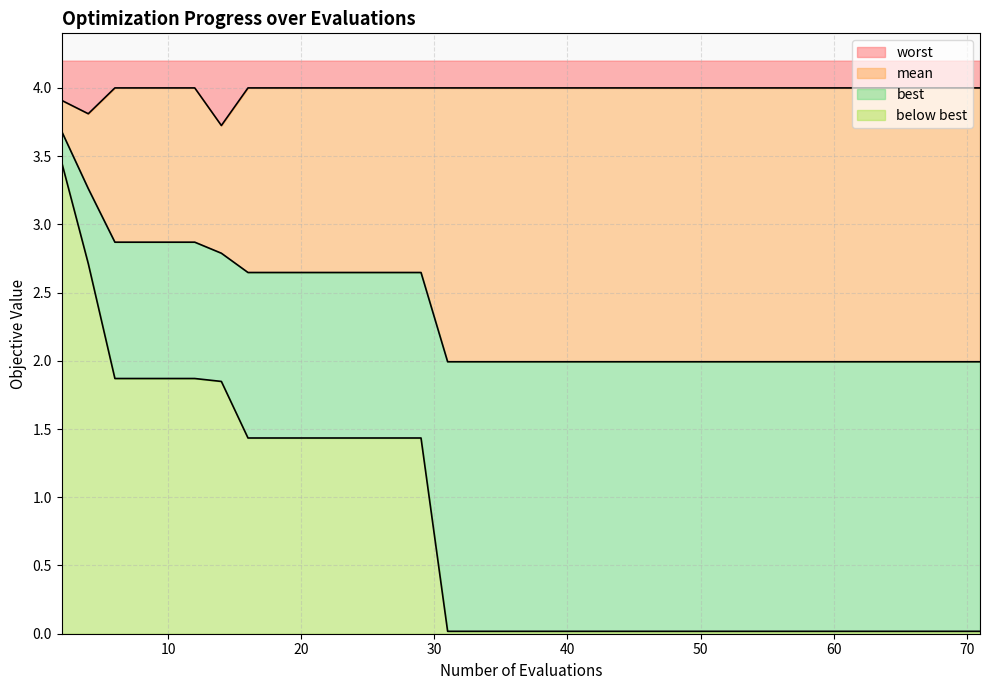

What are all the series names shown in the legend?

worst, mean, best, below best